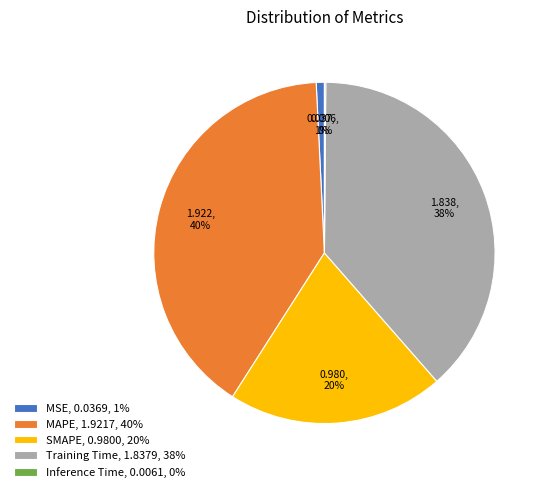

To the nearest percent, what is the combined percentage of SMAPE and MSE?

21%